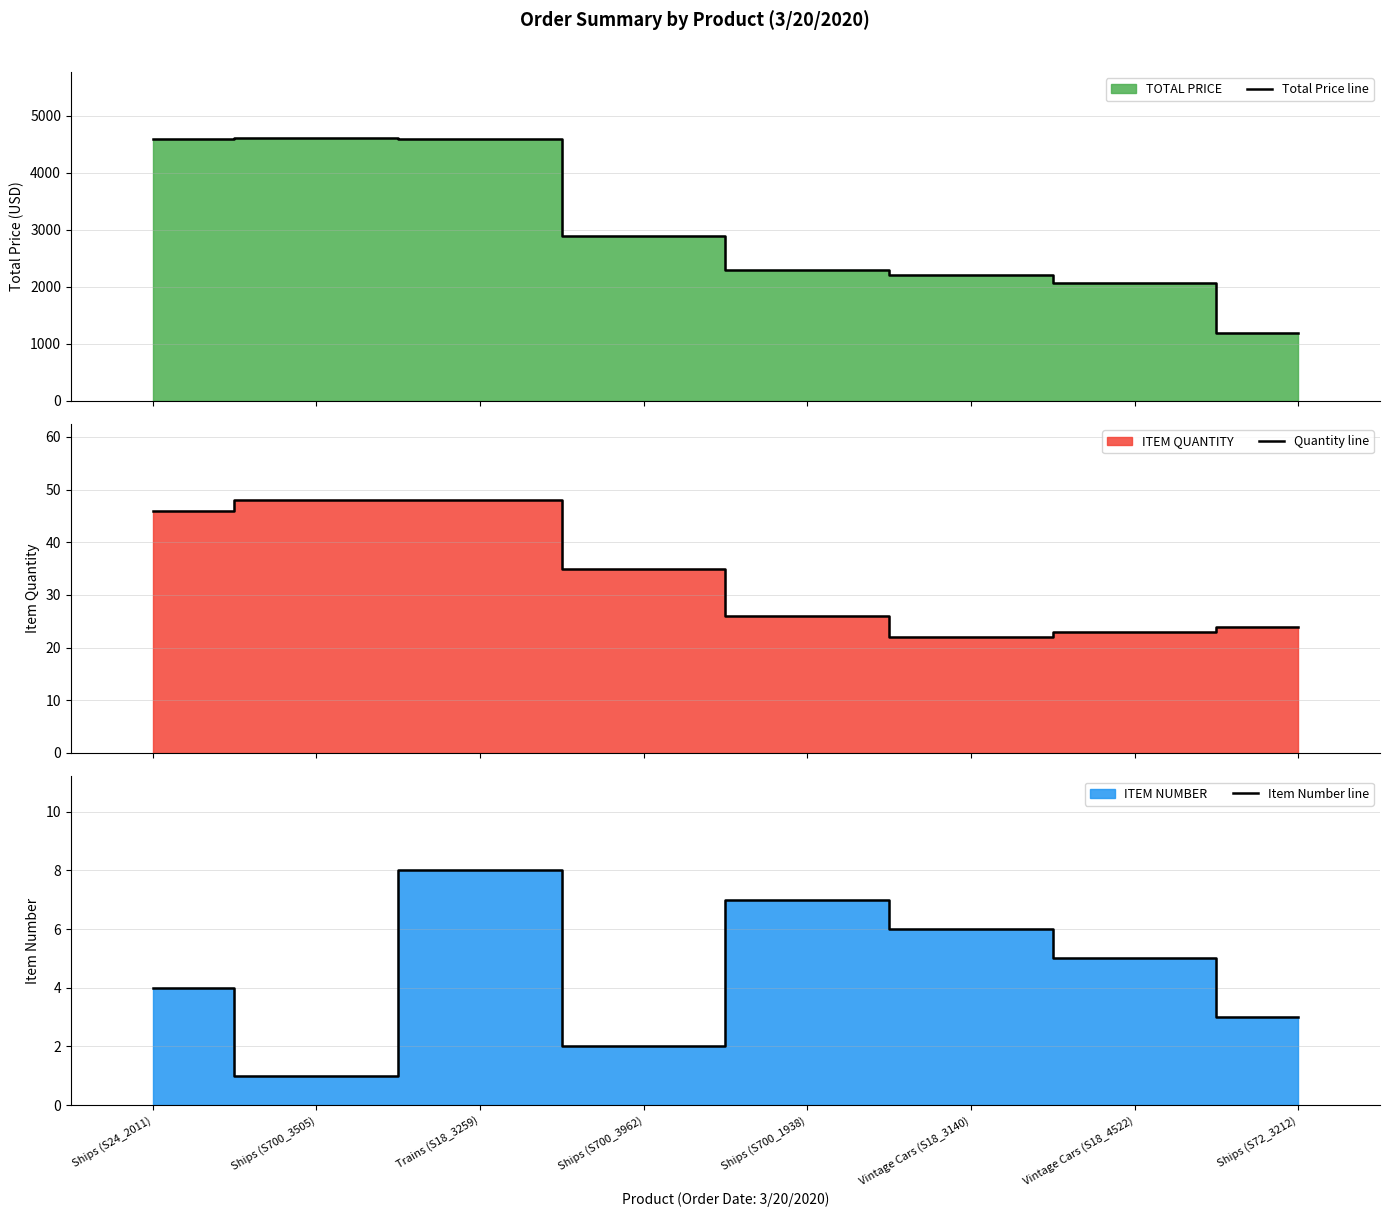

Which has a higher value, Ships (S72_3212) or Ships (S700_3505)?

Ships (S700_3505)